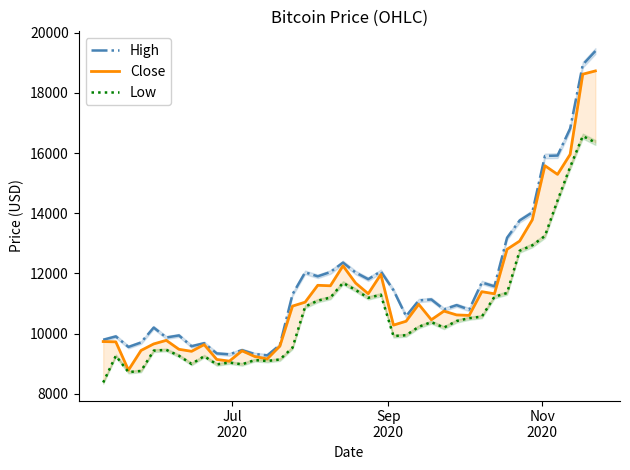

What is the highest value of the High series?

19391.0